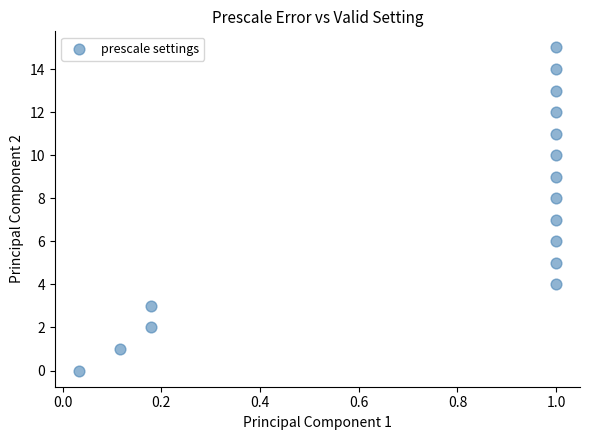

What is the range of Y values (max minus min)?

15